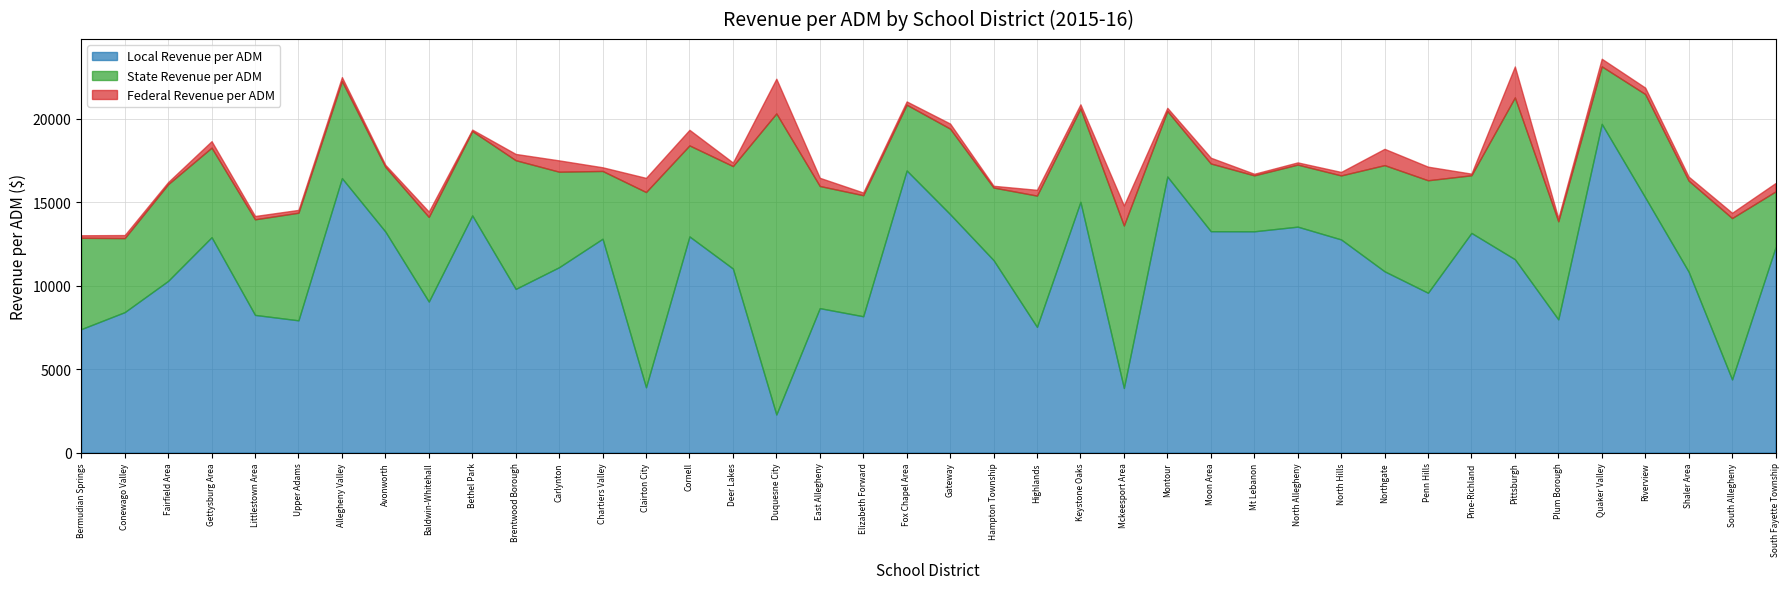

What position from the right is Bethel Park?

31